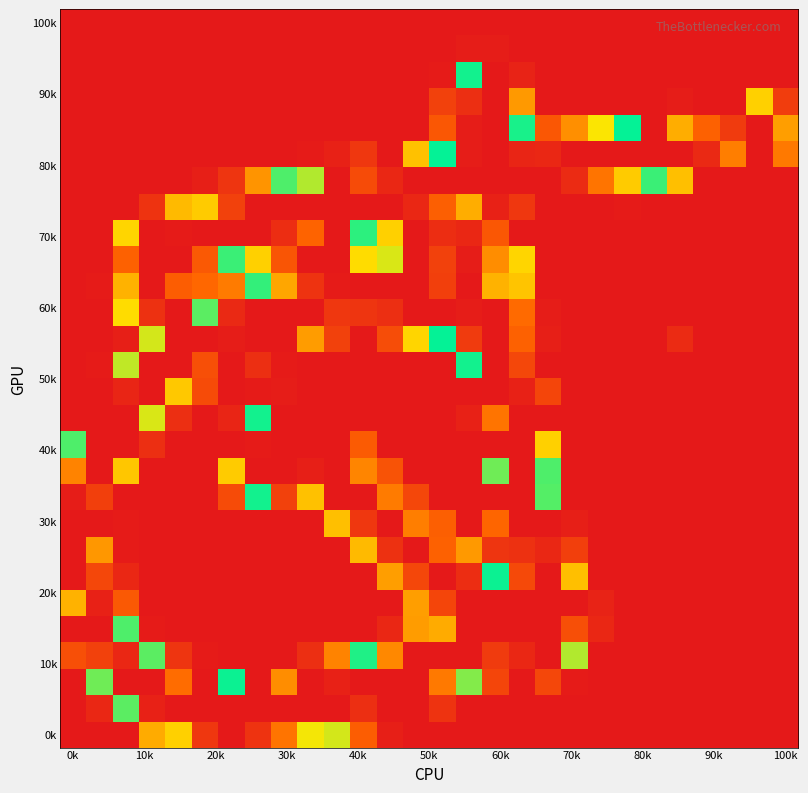

At which category is the sum across all series the highest?

17